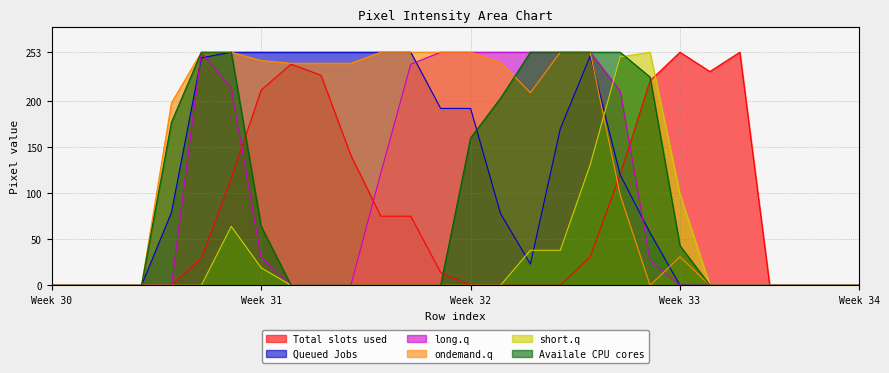

Which series has the largest total across all categories?

ondemand.q